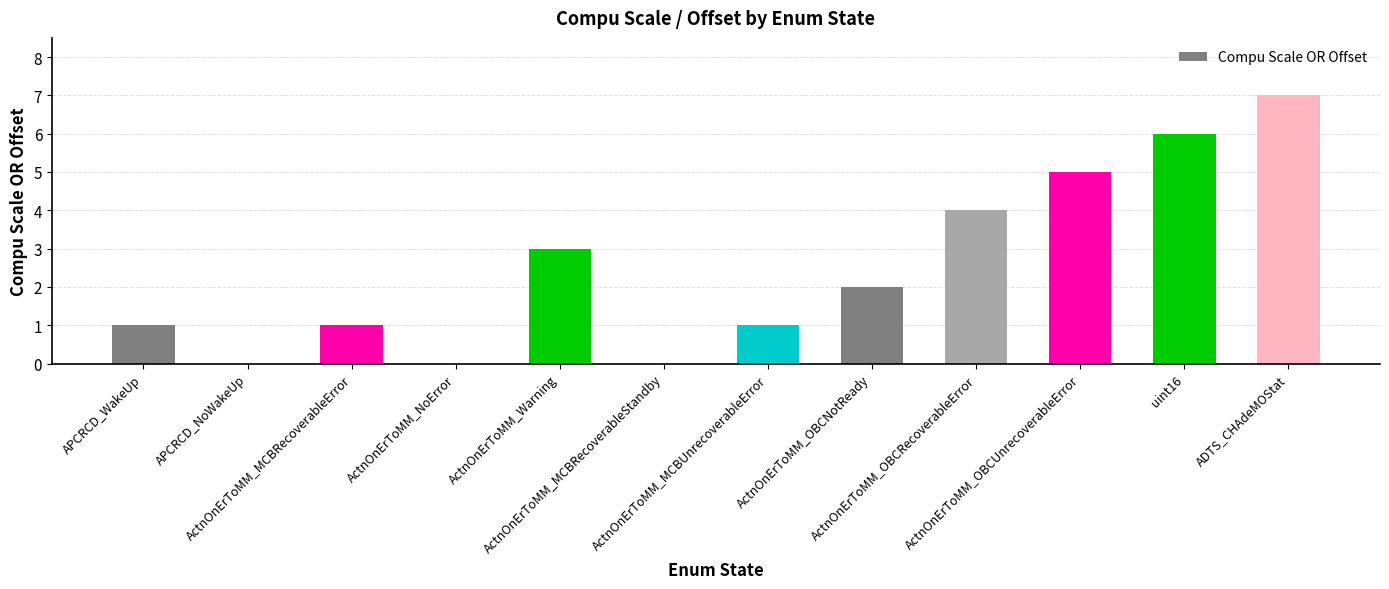

Which category has the highest value across all series?

ADTS_CHAdeMOStat